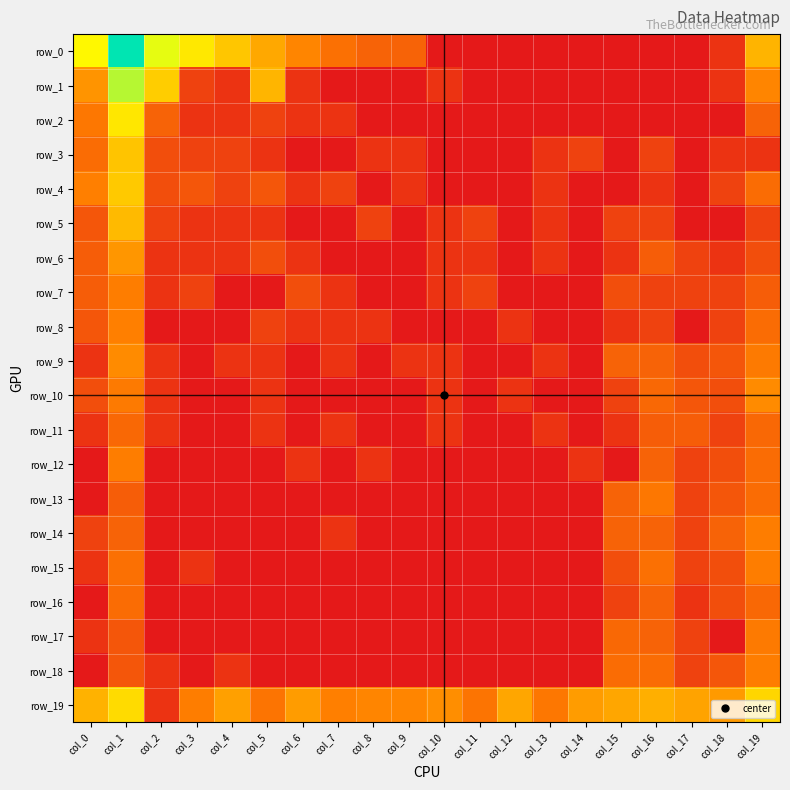

What is the maximum value for row_19?

4.6